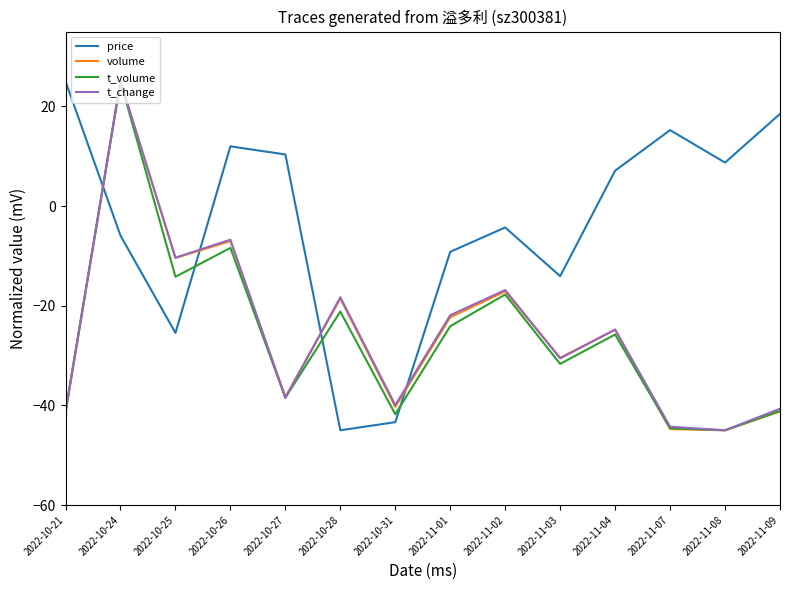

What are all the series names shown in the legend?

price, volume, t_volume, t_change